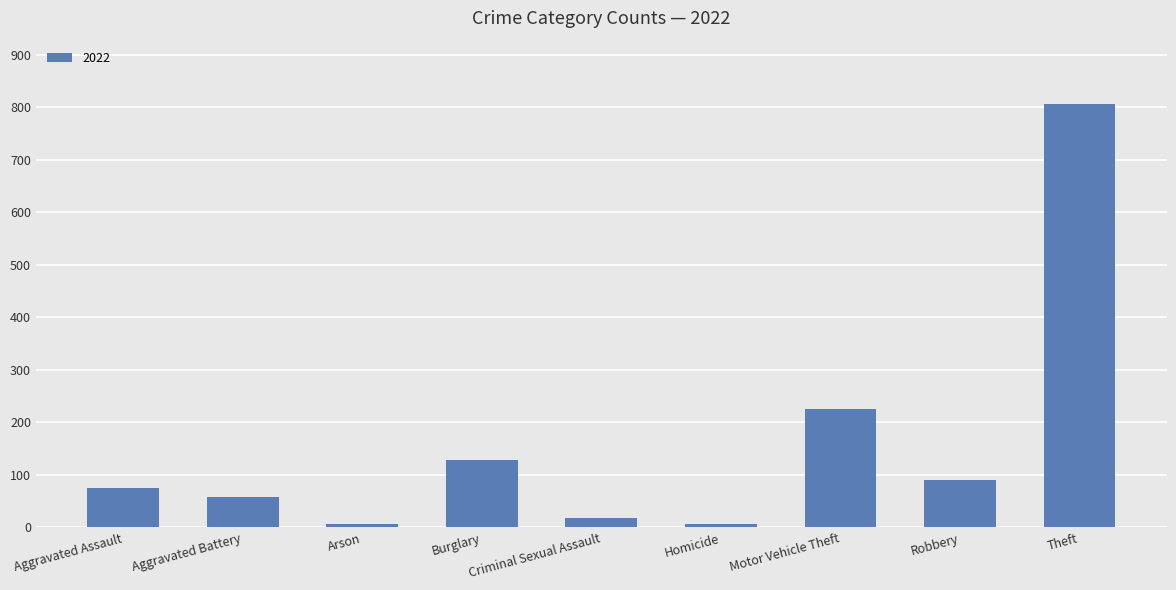

What is the label of the 3rd bar from the left?

Arson